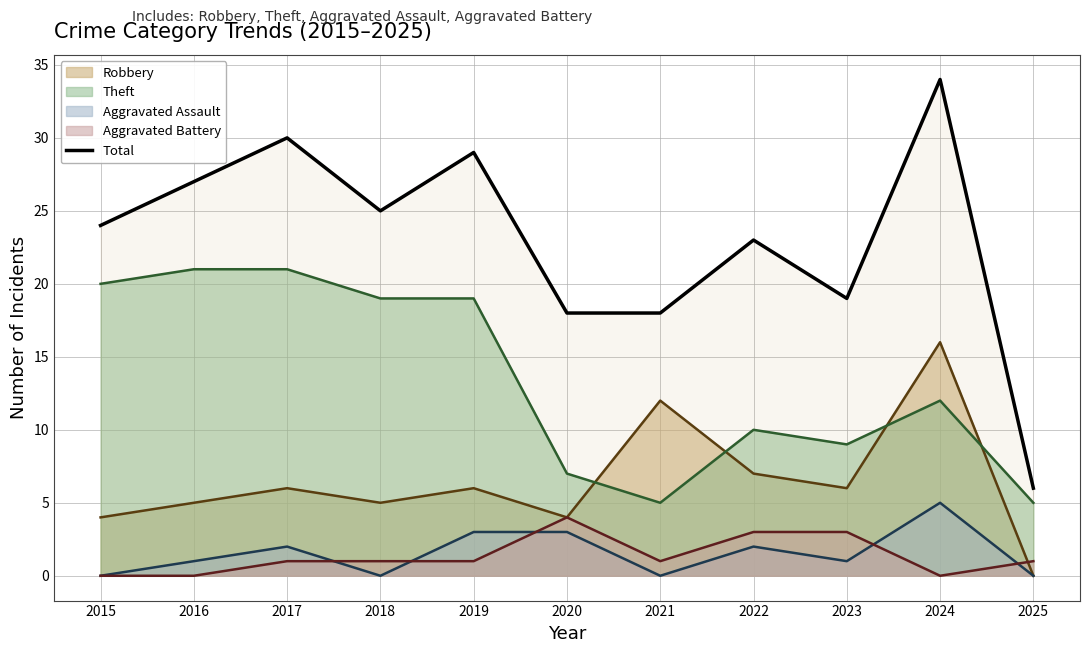

How many values exceed 24?

5